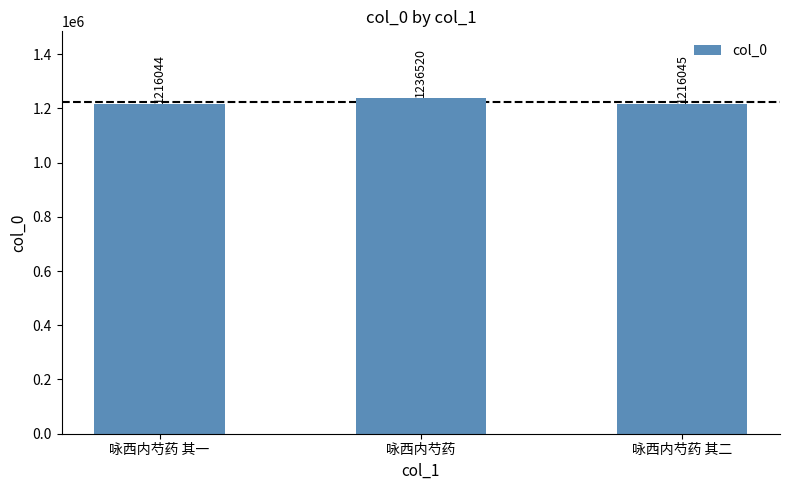

What is the change in value from 咏西内芍药 其一 to 咏西内芍药?

+20476